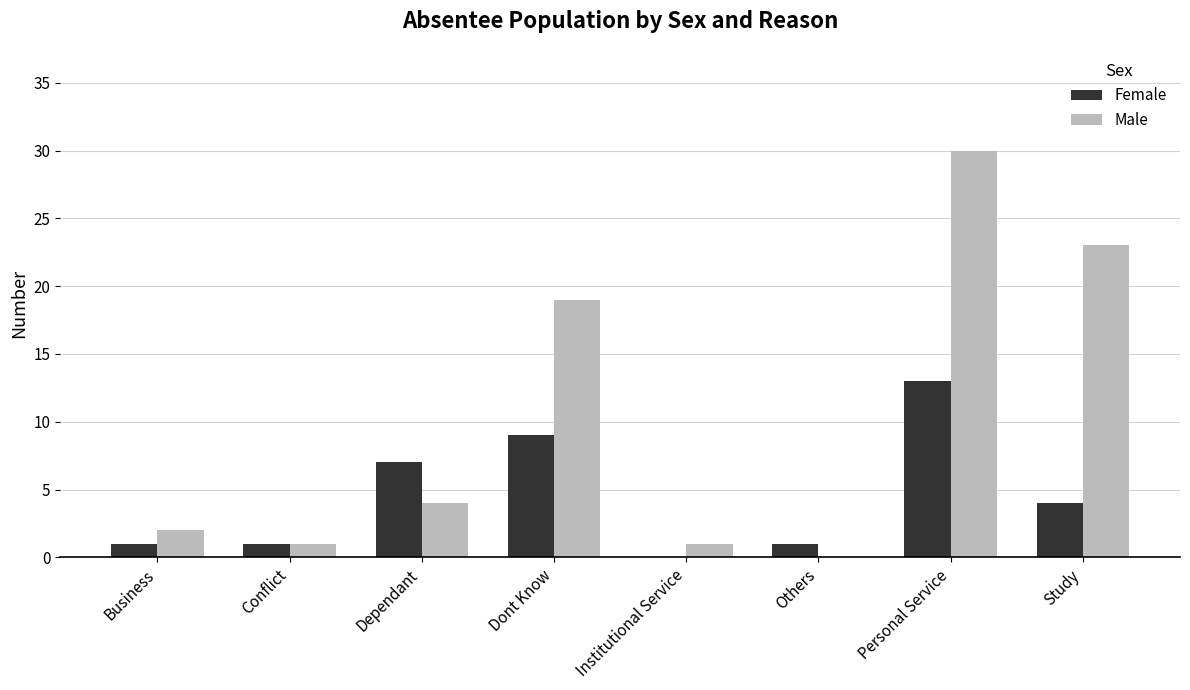

The value of Male at Study is 12. True or false?

False